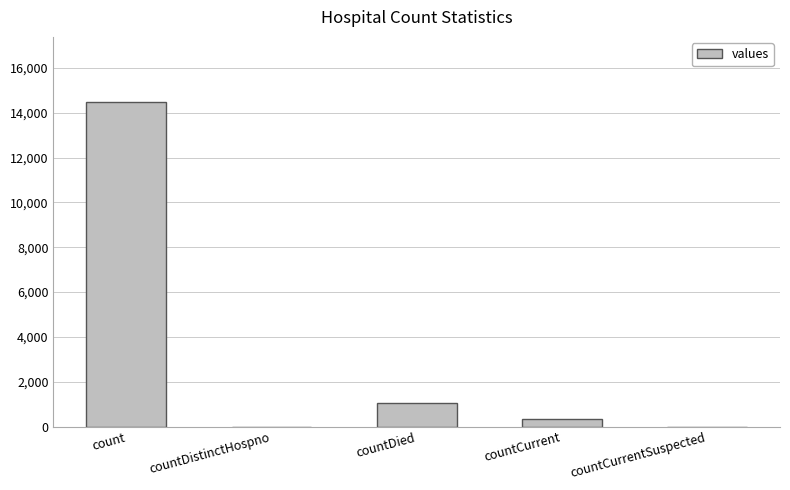

At which label is the value closest to 7244?

countDied